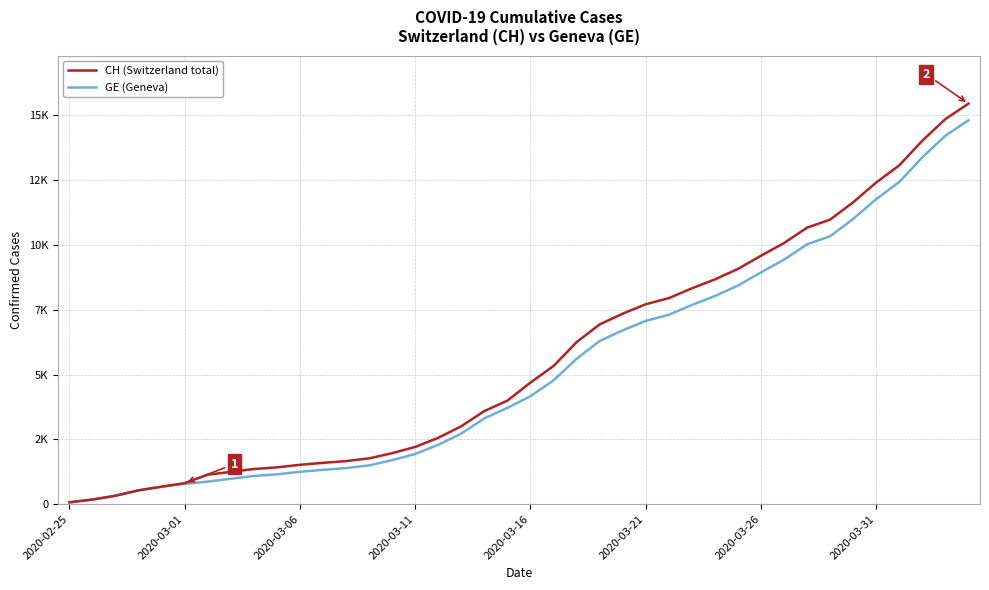

Is this an area chart (filled region under the line)?

No